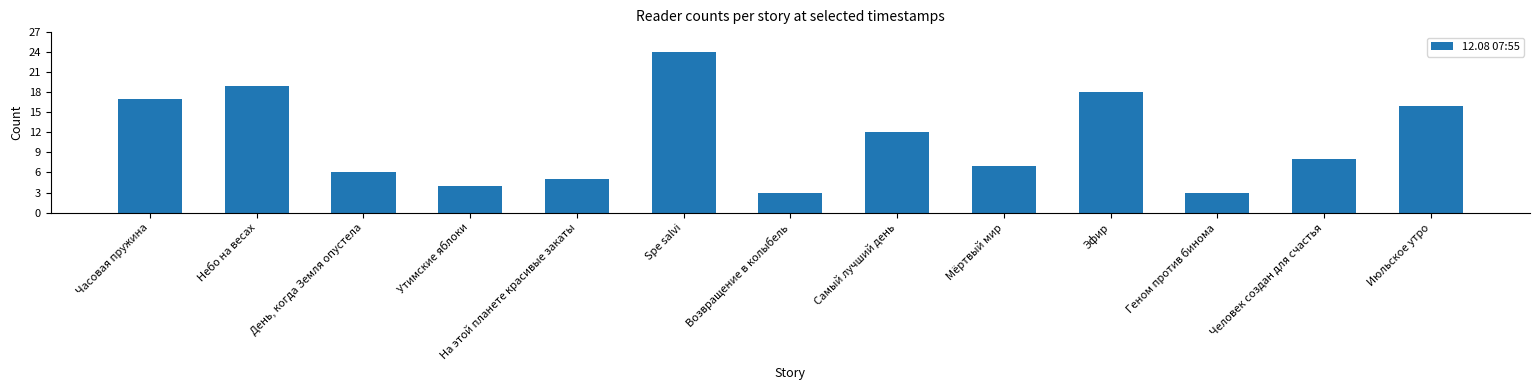

Read the value at Spe salvi.

24